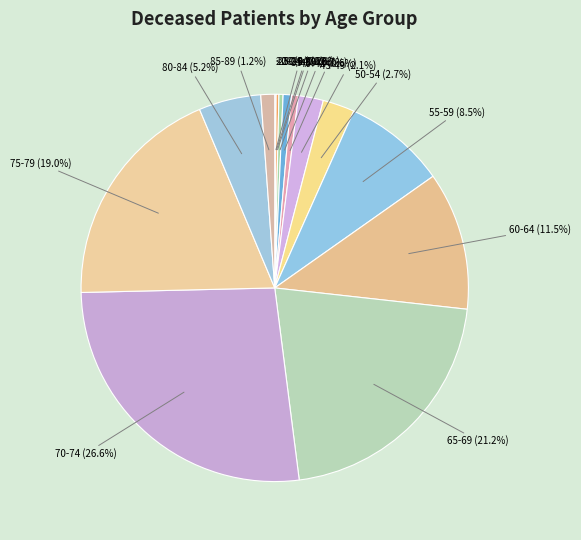

To the nearest percent, what is the average slice percentage?

7%